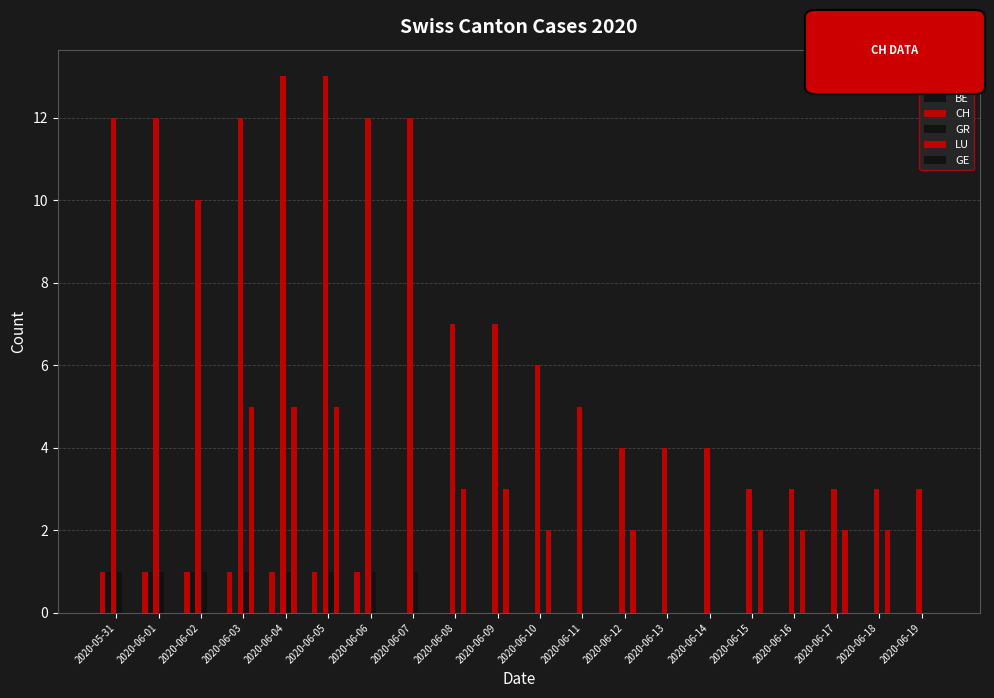

How many groups of bars are there?

20